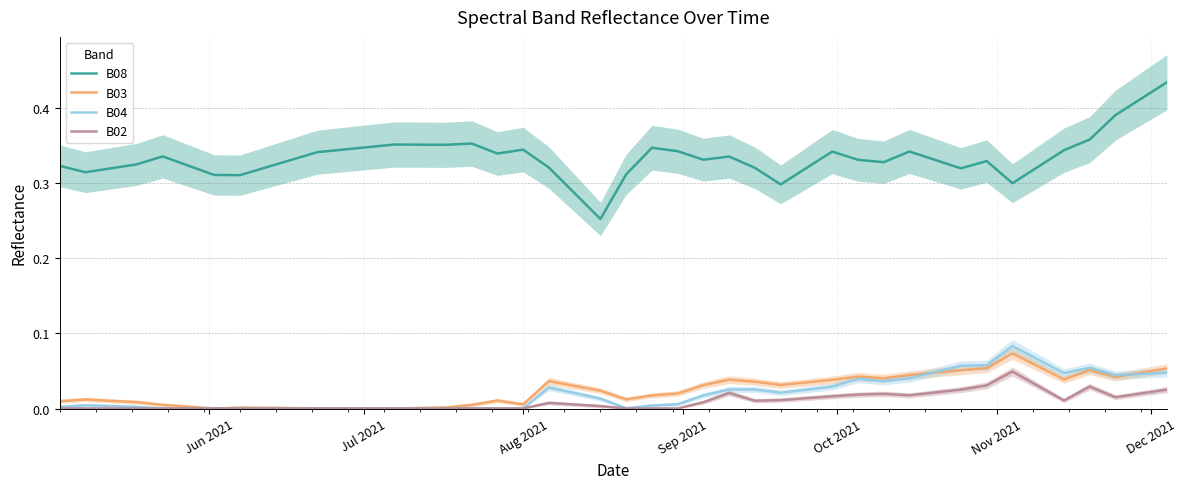

True or false: B04 has more than 0 points higher than both neighbors.

True